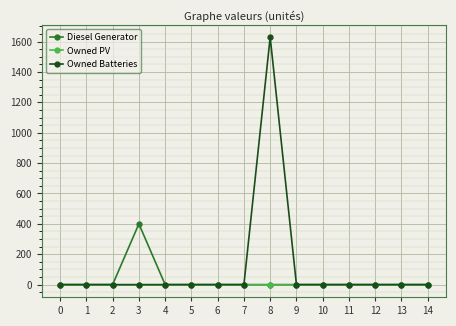

How many categories are shown in the chart?

15